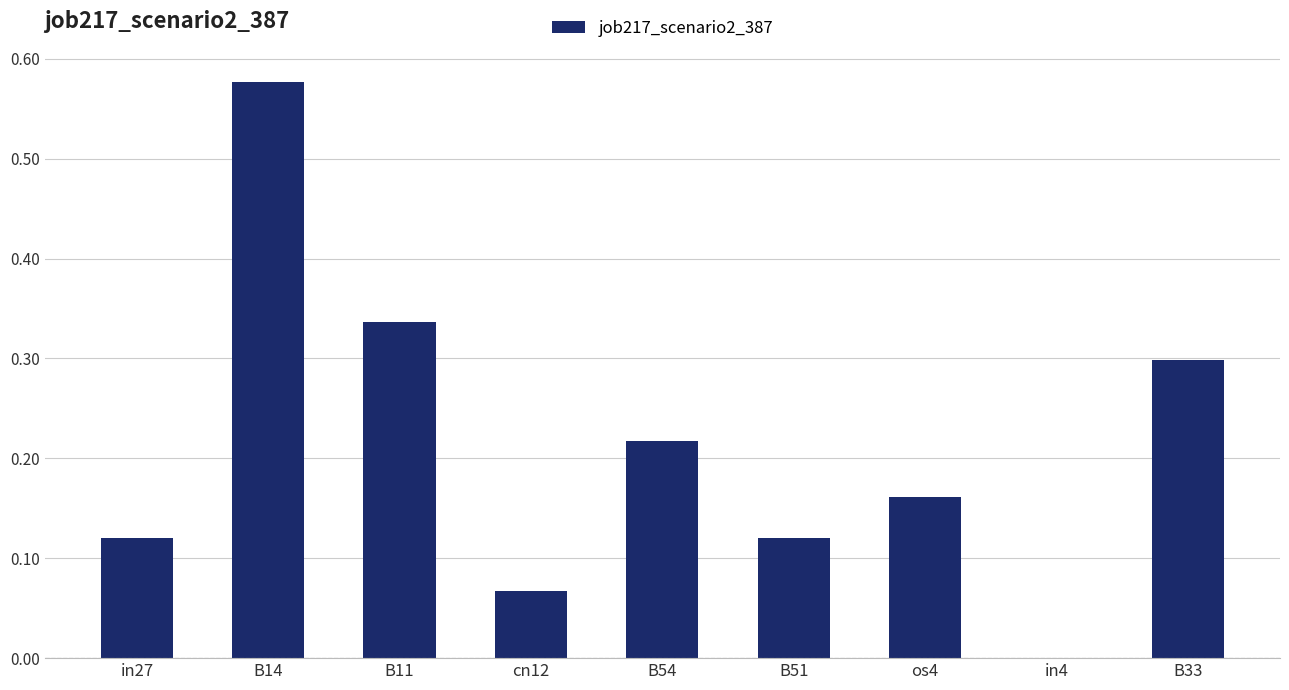

Count the values in the range 0 to 1.

9